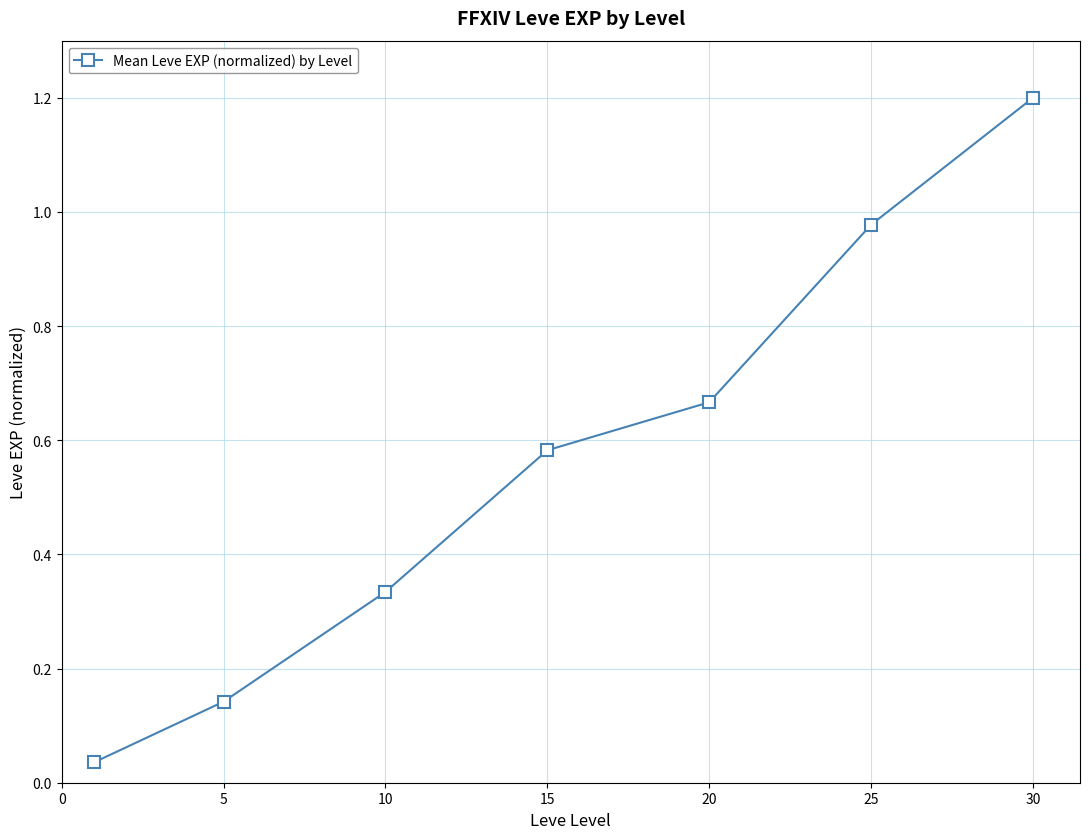

Does the chart display data point markers on the line(s)?

Yes